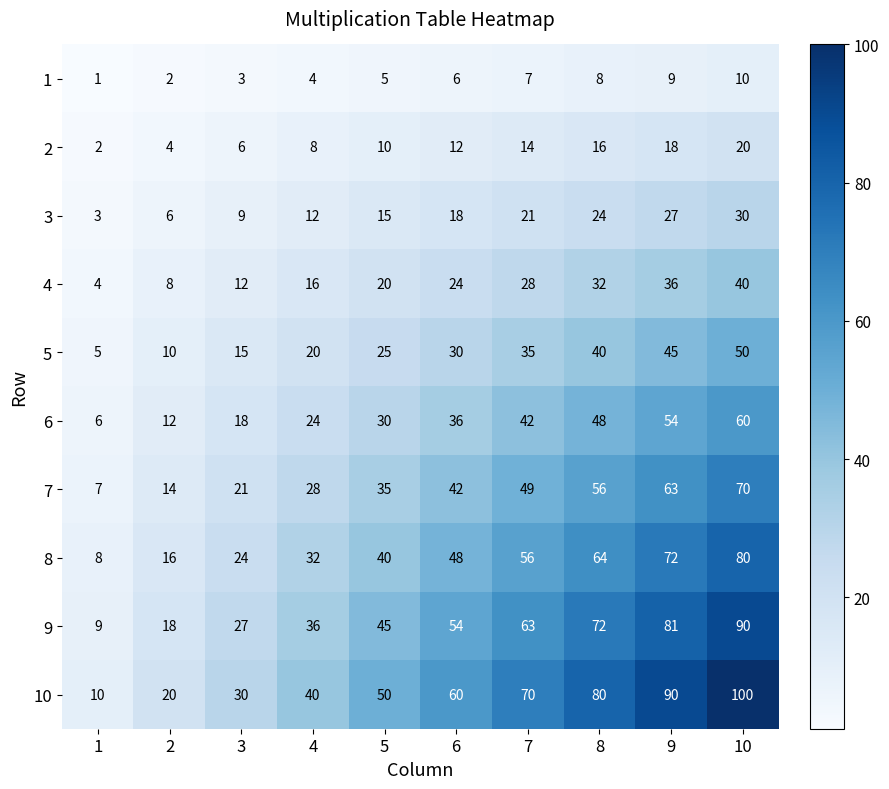

At which category does the chart reach its peak across all series?

10